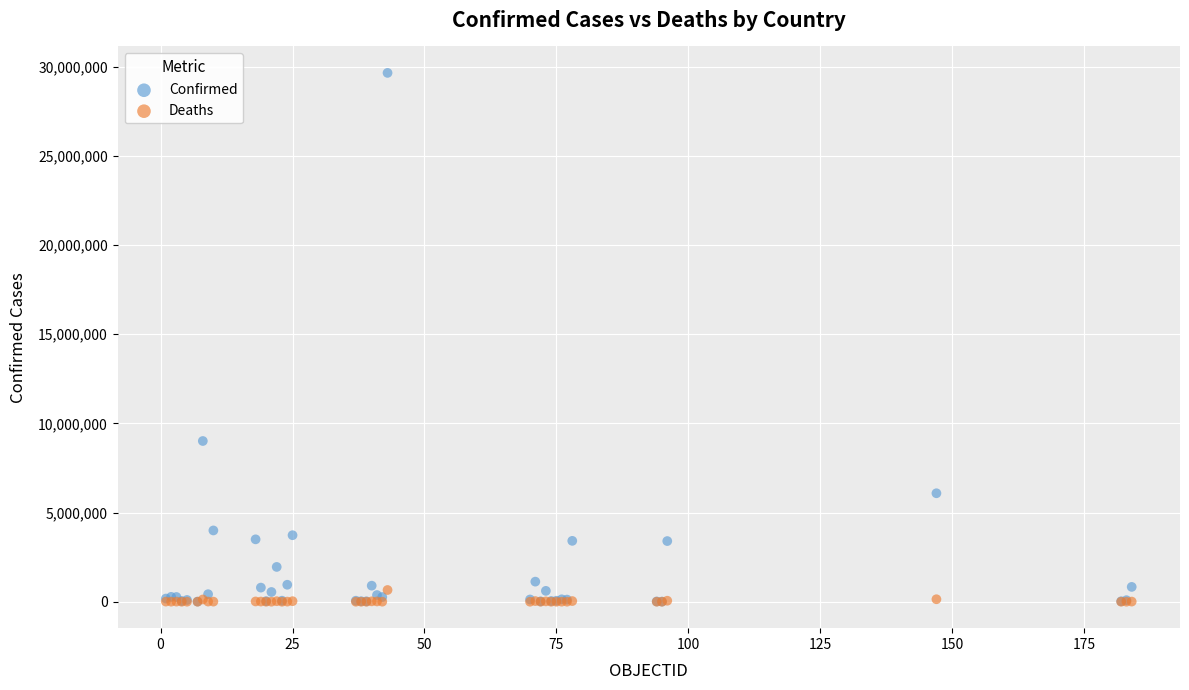

Across all series, what Y value is closest to 14825045?

9011367